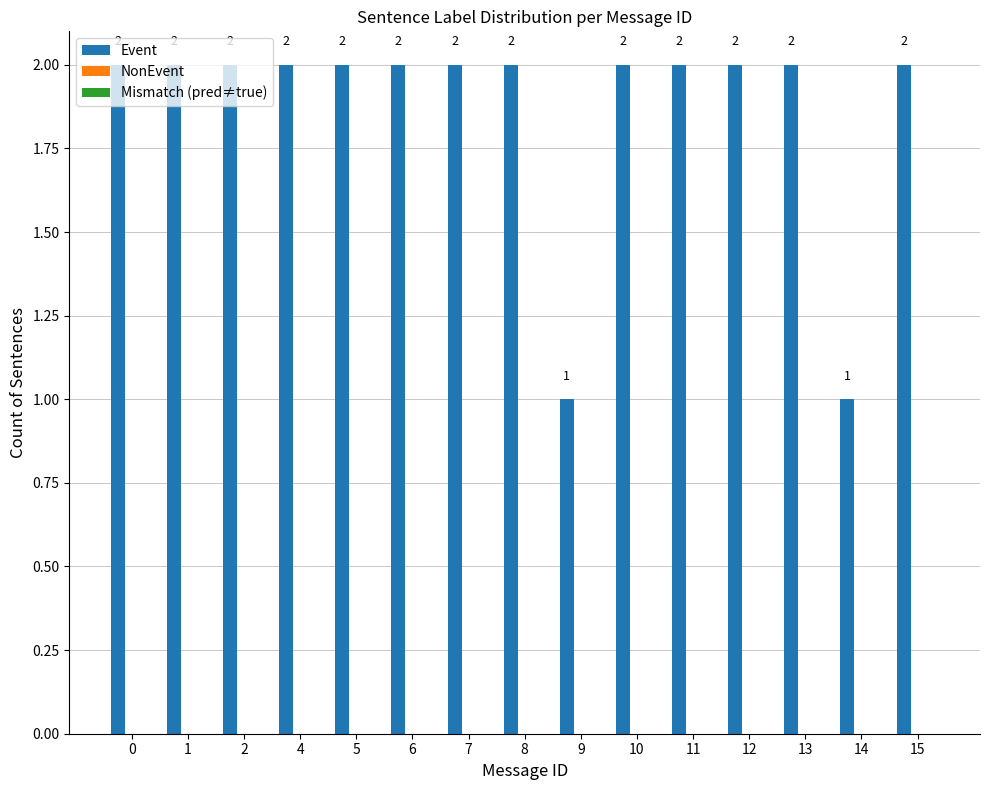

How many distinct data groups are displayed?

1